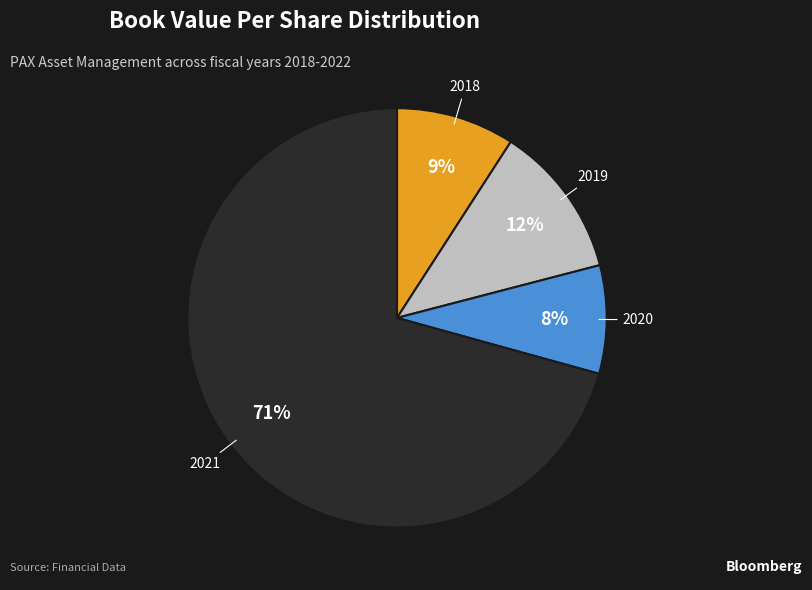

The 2019 slice represents 12% of the pie. True or false?

True